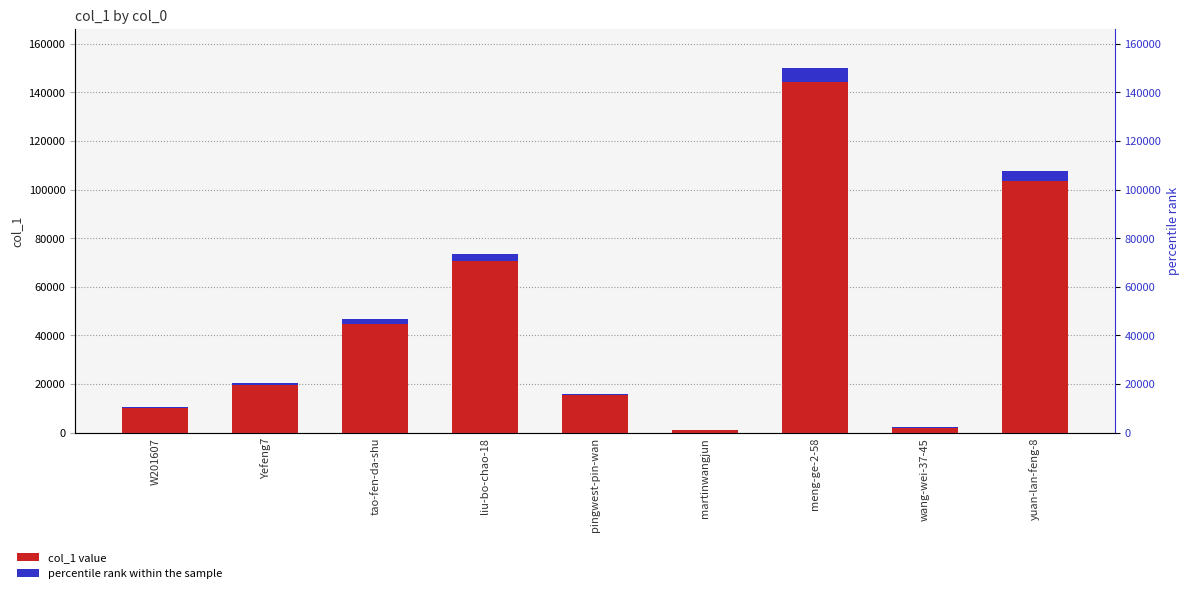

What is the label of the 2nd bar from the left?

Yefeng7